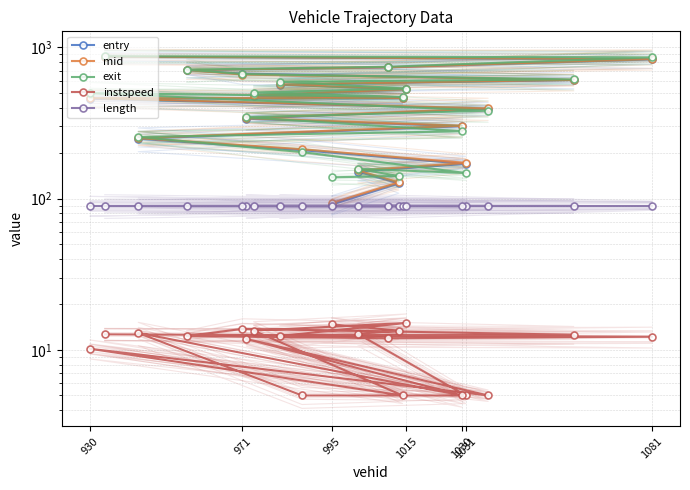

What are all the series names shown in the legend?

entry, mid, exit, instspeed, length